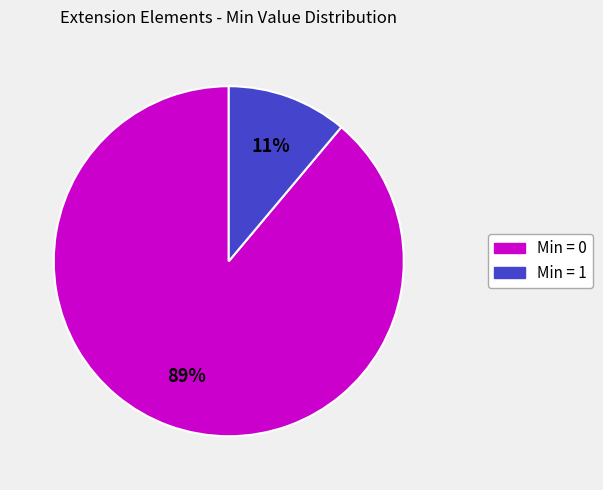

Is there a majority slice in this chart?

Yes